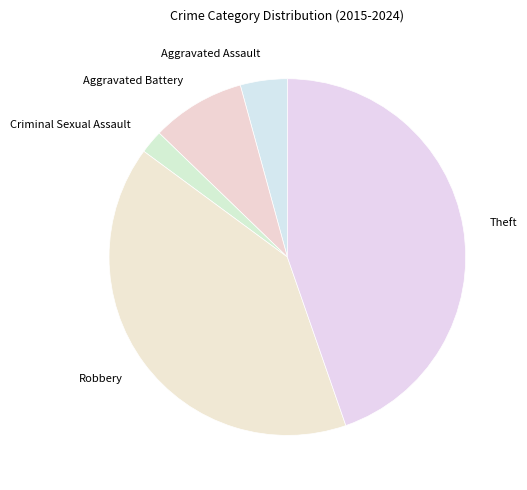

Is it true that Robbery is 54% of the pie?

False